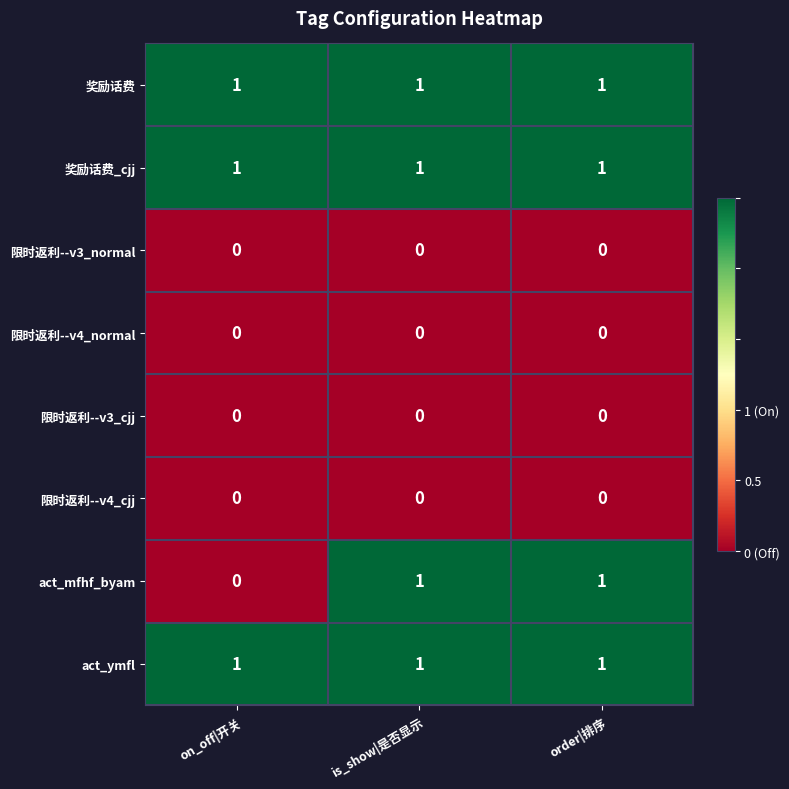

The value of act_ymfl at is_show|是否显示 is 1. True or false?

True